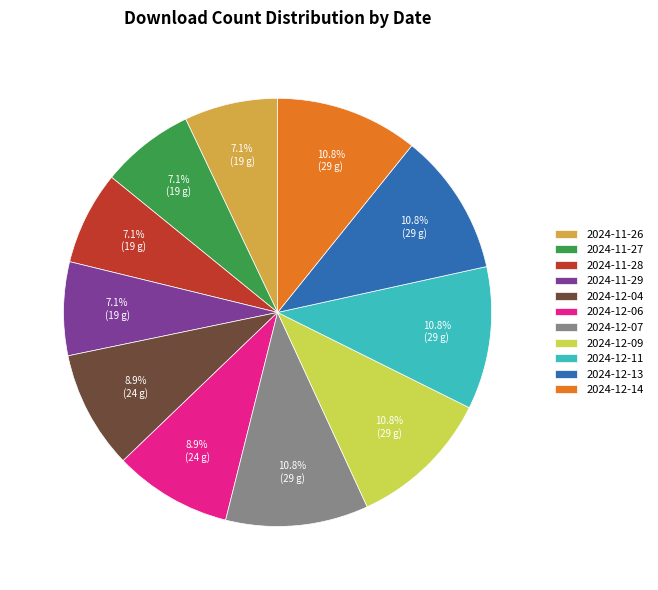

True or false: 2024-12-13 accounts for 1% of the total.

False